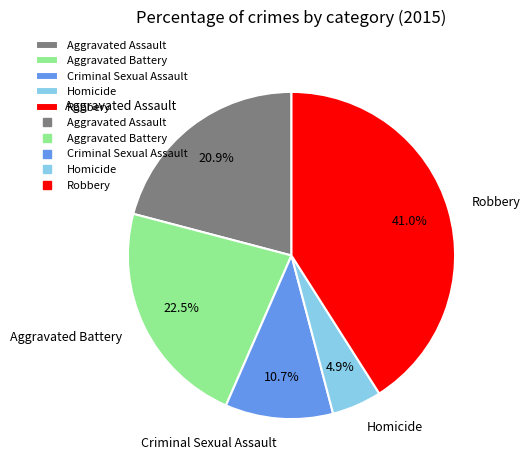

Rank the categories by value from lowest to highest.

Homicide, Criminal Sexual Assault, Aggravated Assault, Aggravated Battery, Robbery